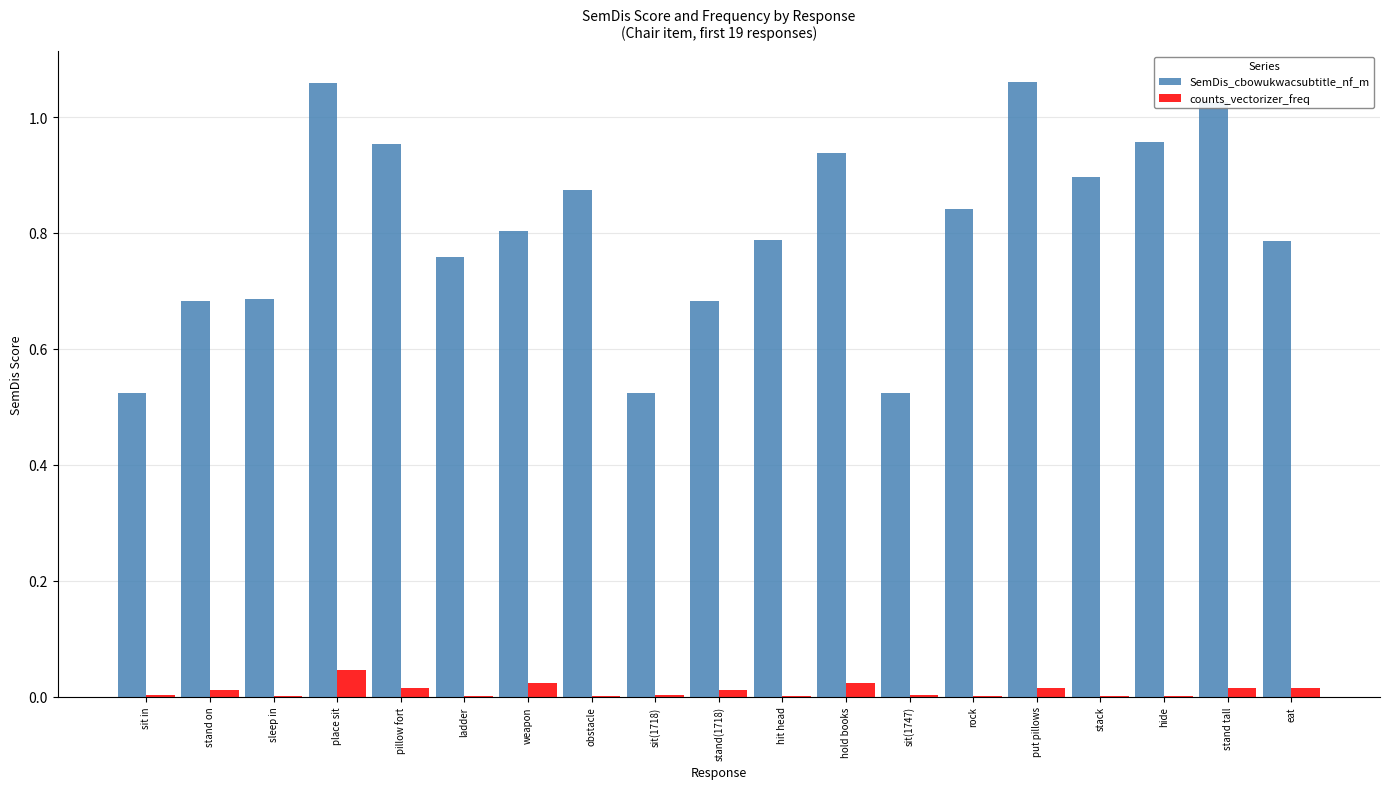

Is it true that SemDis_cbowukwacsubtitle_nf_m equals 1.1 at sleep in?

False